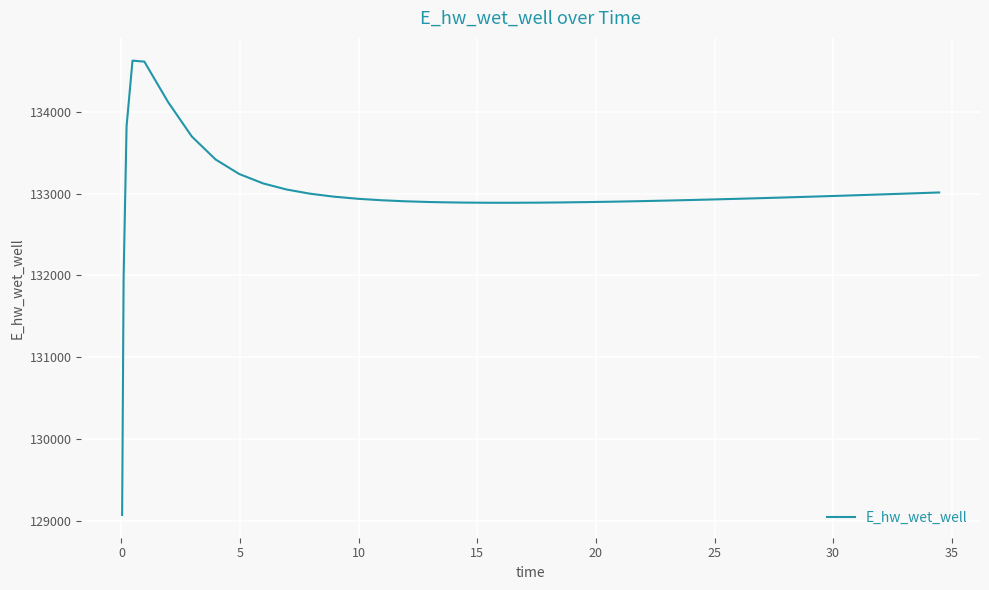

What is the smallest value displayed?

129070.3